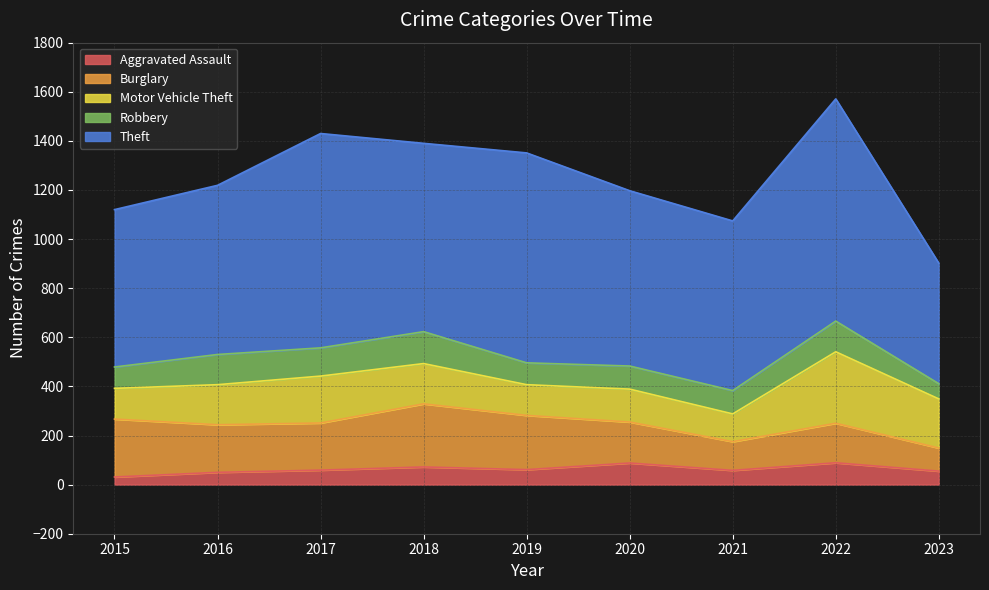

Which series has the widest spread of values?

Theft